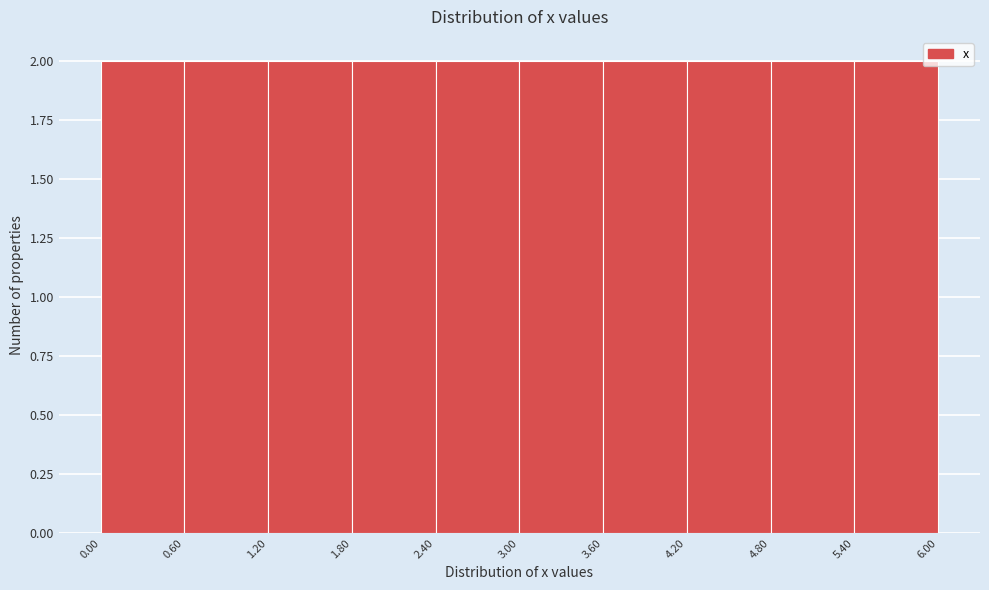

Reading left to right, transcribe this chart: for each bar, give the range it covers on the x-axis and its height. The values are not printed on the chart, so give them approximately, as read against the axis.

0.00 to 0.60: 2
0.60 to 1.20: 2
1.20 to 1.80: 2
1.80 to 2.40: 2
2.40 to 3.00: 2
3.00 to 3.60: 2
3.60 to 4.20: 2
4.20 to 4.80: 2
4.80 to 5.40: 2
5.40 to 6.00: 2